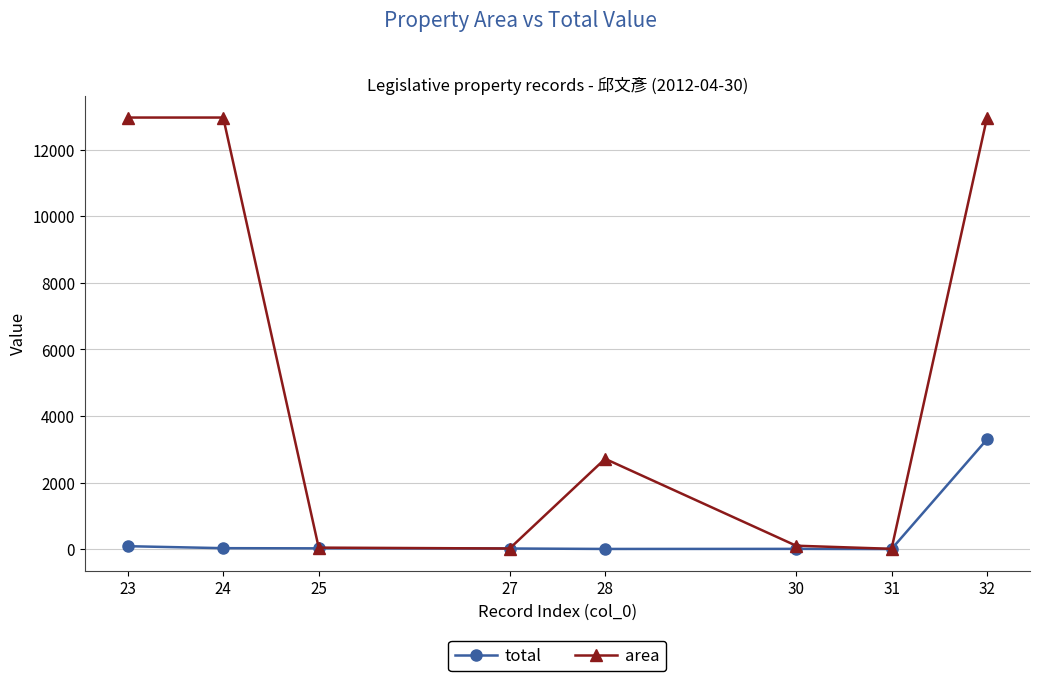

What is the sum of all total values?

3457.1